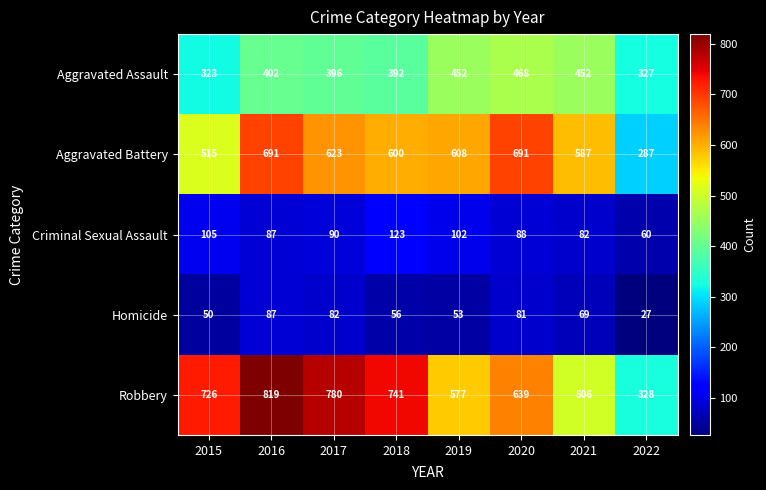

How many series are shown in this chart?

5